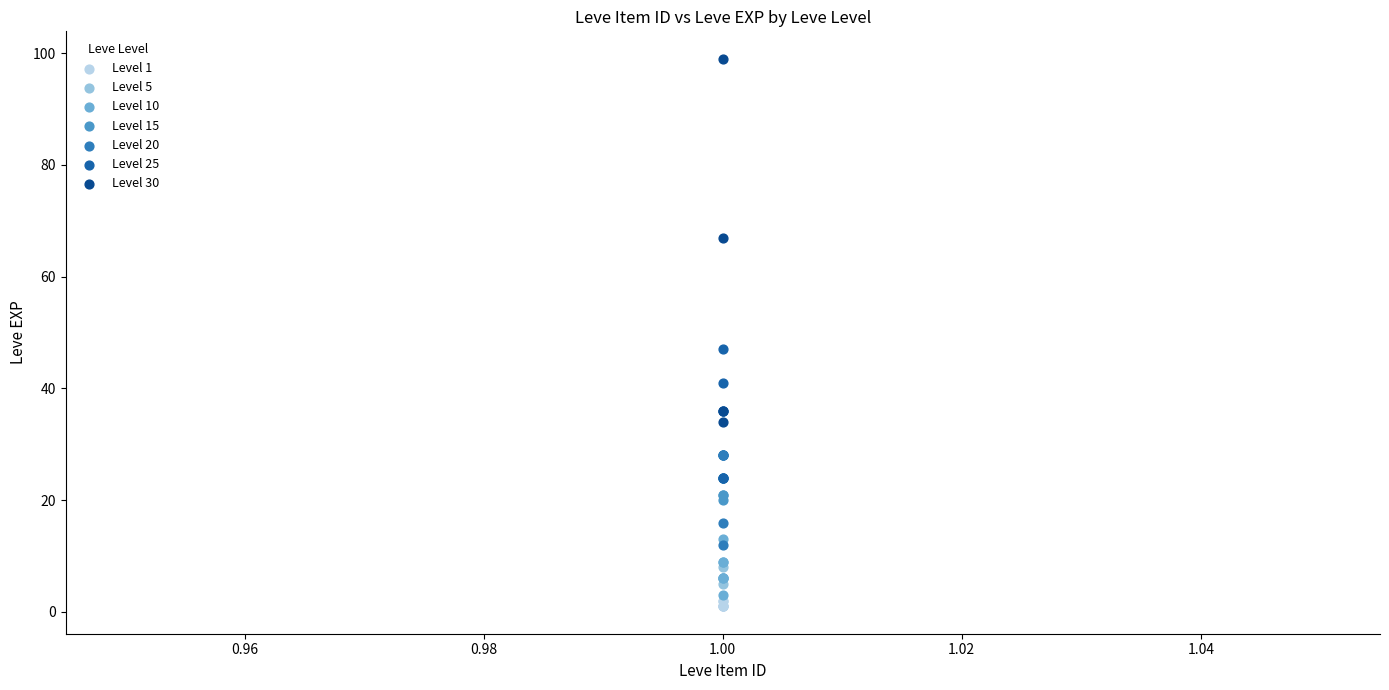

Which series contains the lowest Y value?

Level 1